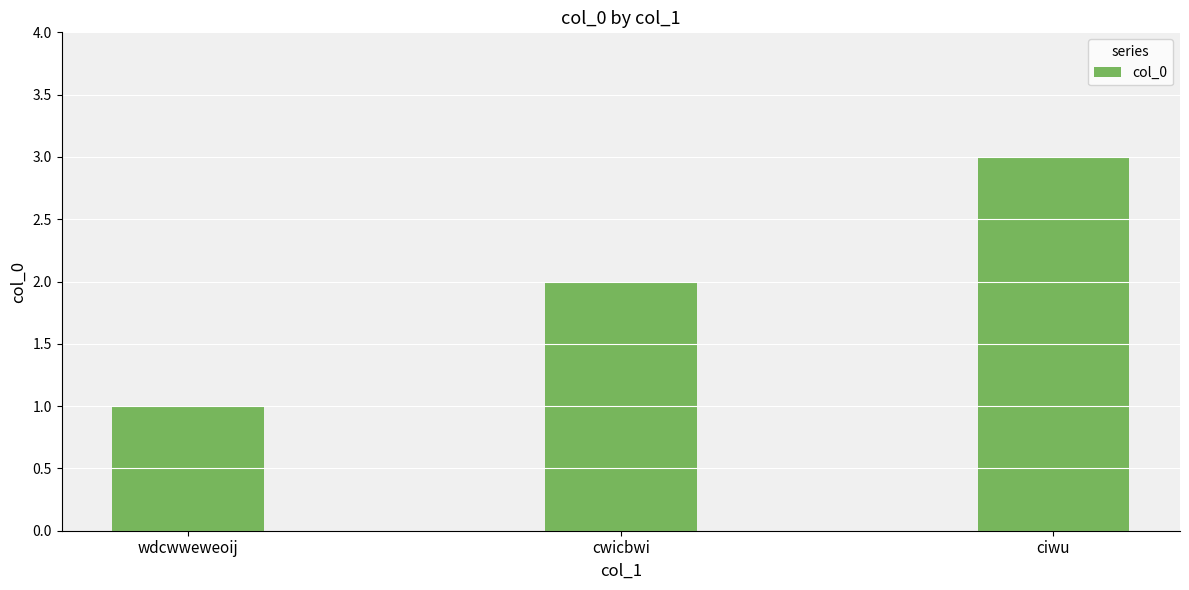

The value at cwicbwi is 2. True or false?

True